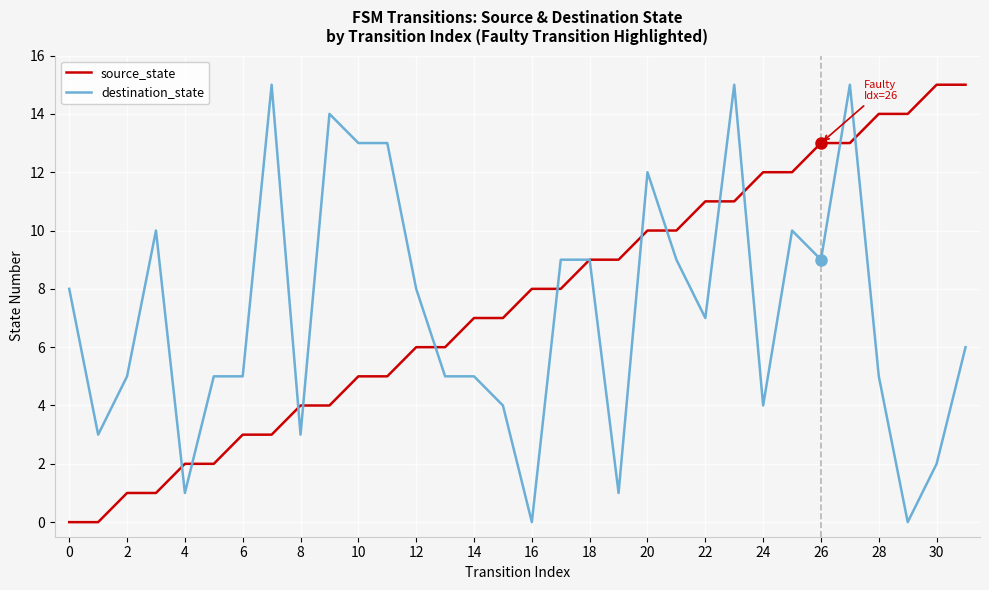

What is the greatest value displayed?

15